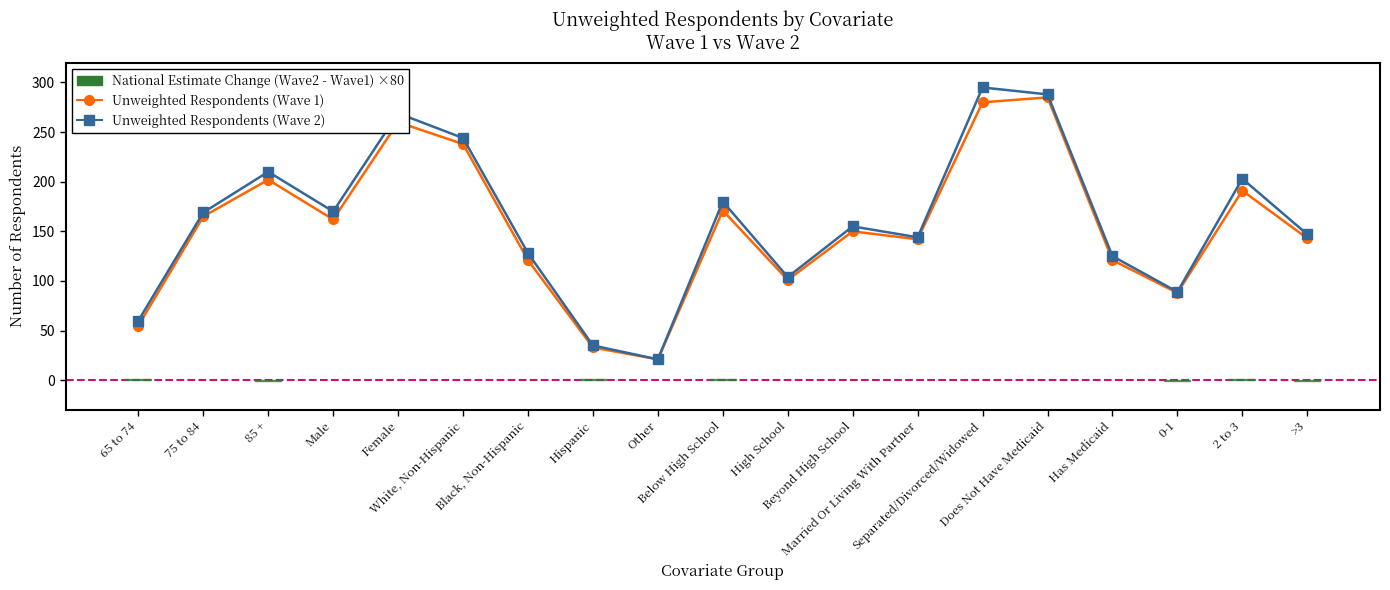

At how many categories does at least one series exceed 226?

4